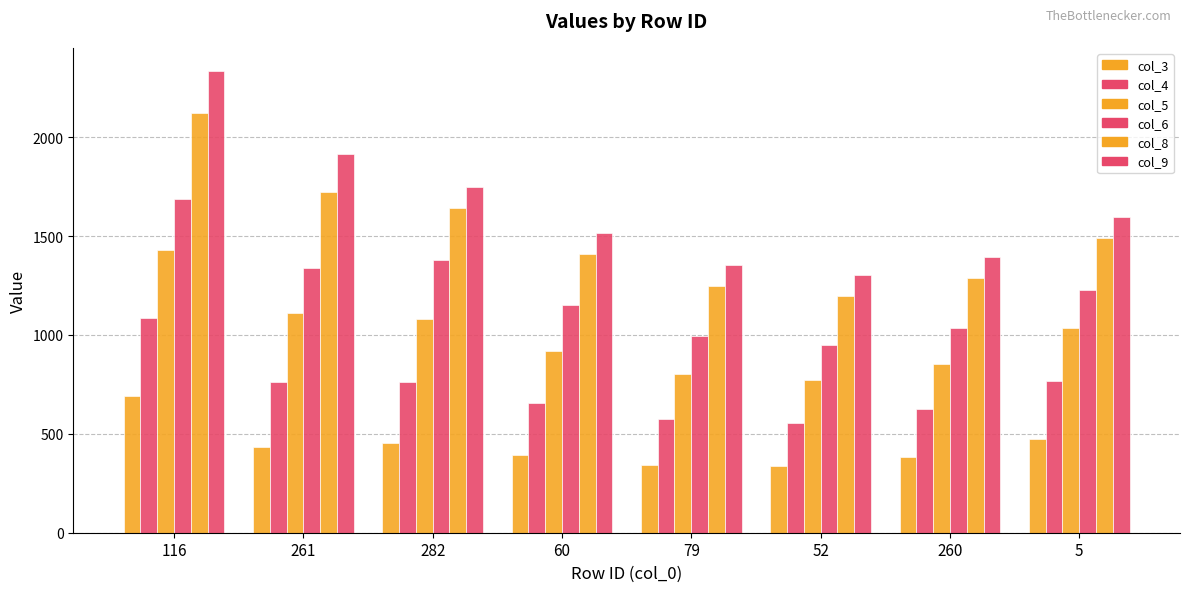

At which category does the chart reach its peak across all series?

116